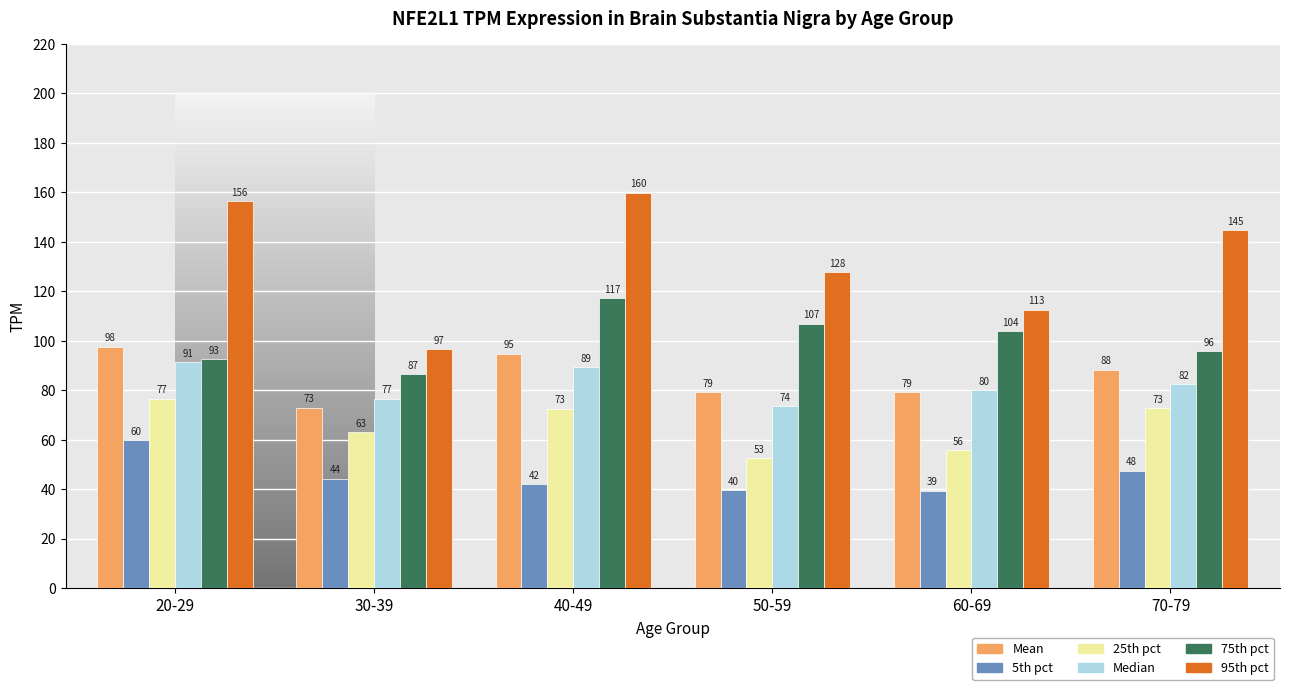

At 30-39, list the series in order from smallest to largest.

5th pct, 25th pct, Mean, Median, 75th pct, 95th pct